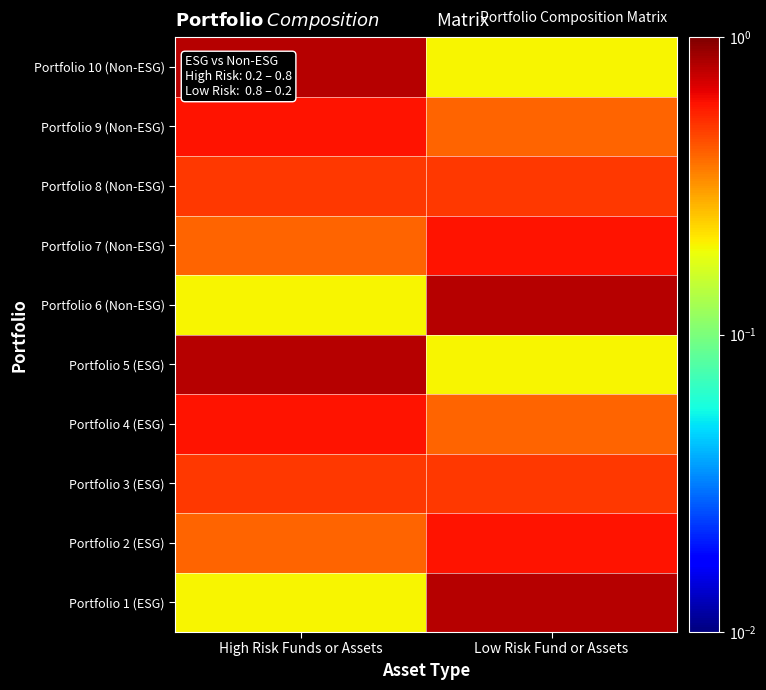

Reading left to right, what are all the values shown in this chart?

Portfolio 1 (ESG): High Risk Funds or Assets=0.2	Low Risk Fund or Assets=0.8
Portfolio 2 (ESG): High Risk Funds or Assets=0.4	Low Risk Fund or Assets=0.6
Portfolio 3 (ESG): High Risk Funds or Assets=0.5	Low Risk Fund or Assets=0.5
Portfolio 4 (ESG): High Risk Funds or Assets=0.6	Low Risk Fund or Assets=0.4
Portfolio 5 (ESG): High Risk Funds or Assets=0.8	Low Risk Fund or Assets=0.2
Portfolio 6 (Non-ESG): High Risk Funds or Assets=0.2	Low Risk Fund or Assets=0.8
Portfolio 7 (Non-ESG): High Risk Funds or Assets=0.4	Low Risk Fund or Assets=0.6
Portfolio 8 (Non-ESG): High Risk Funds or Assets=0.5	Low Risk Fund or Assets=0.5
Portfolio 9 (Non-ESG): High Risk Funds or Assets=0.6	Low Risk Fund or Assets=0.4
Portfolio 10 (Non-ESG): High Risk Funds or Assets=0.8	Low Risk Fund or Assets=0.2